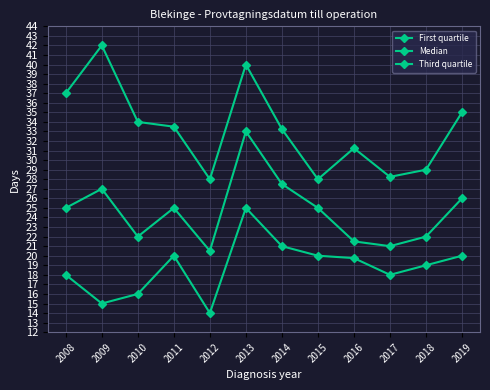

At which category does the chart reach its minimum across all series?

2012